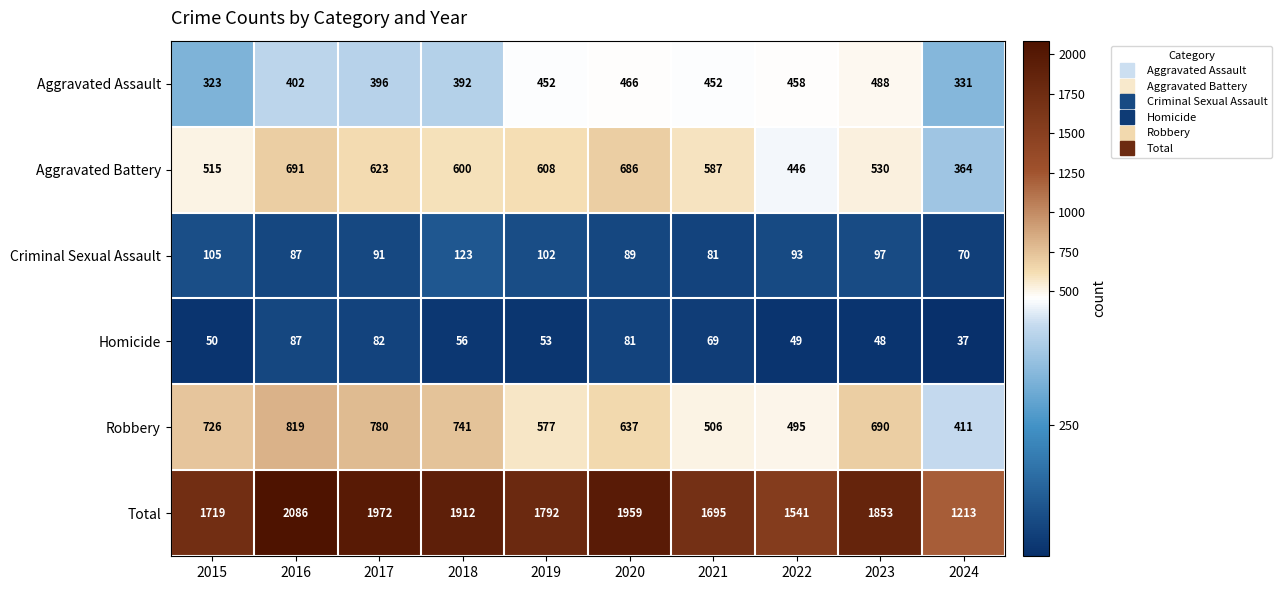

How many categories are shown in the chart?

10